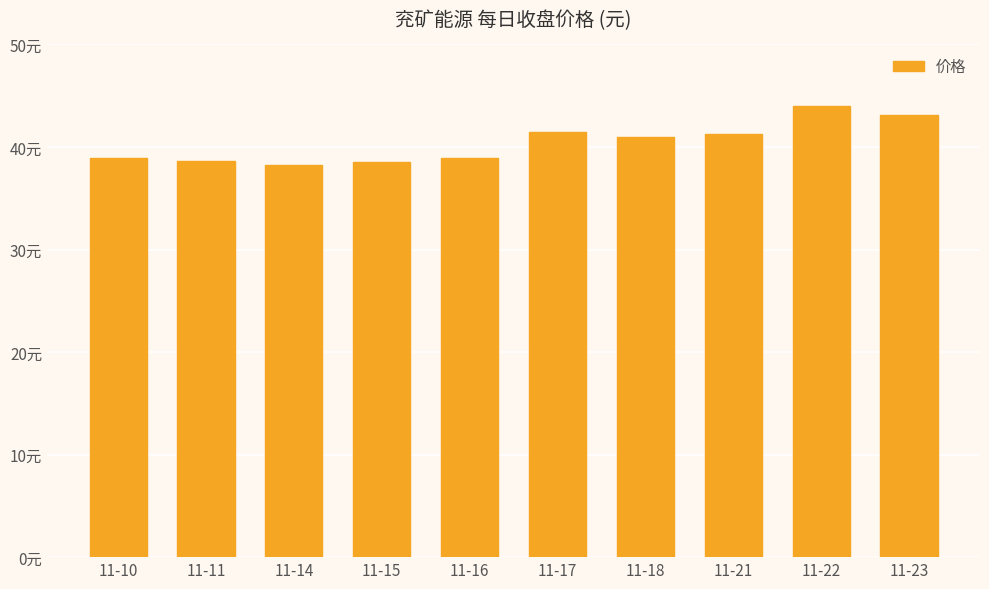

What is the difference between the maximum and minimum values?

5.7